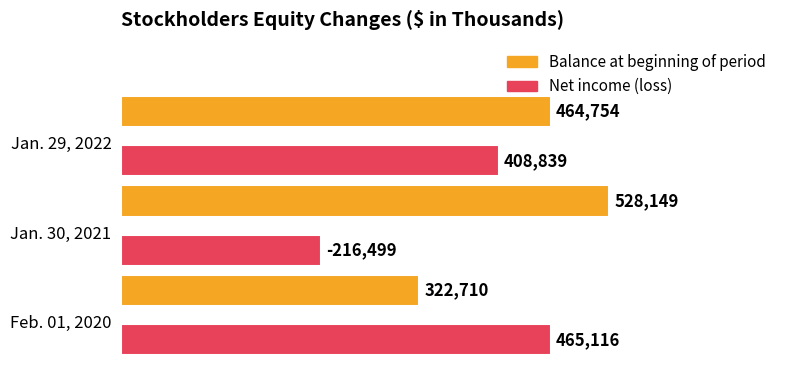

Which series has the largest range (max minus min)?

Net income (loss)